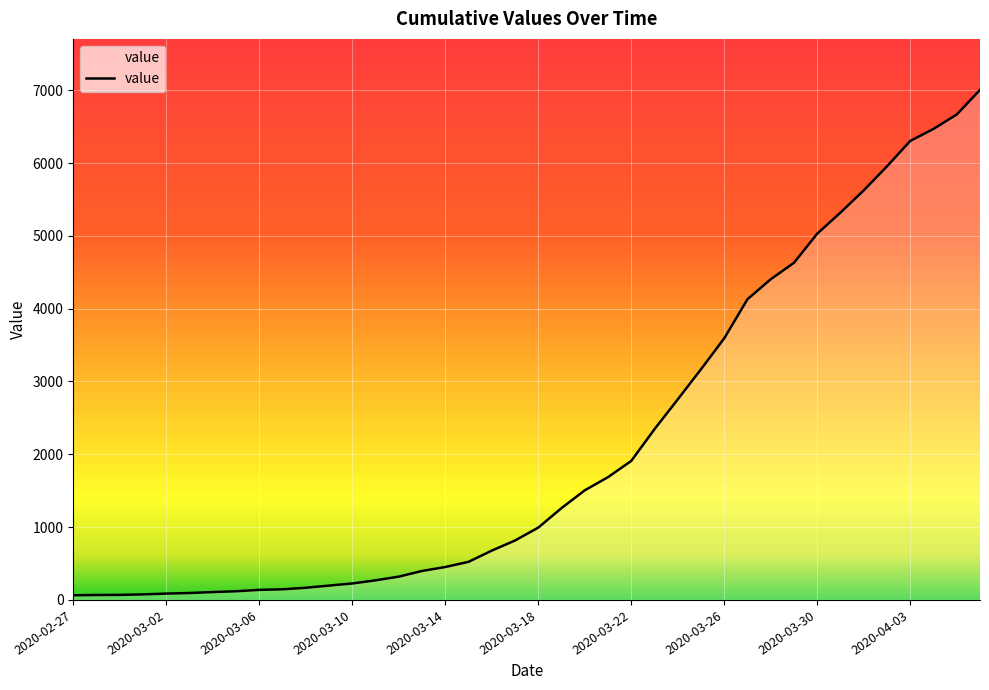

What is the difference between the maximum and minimum values?

6940